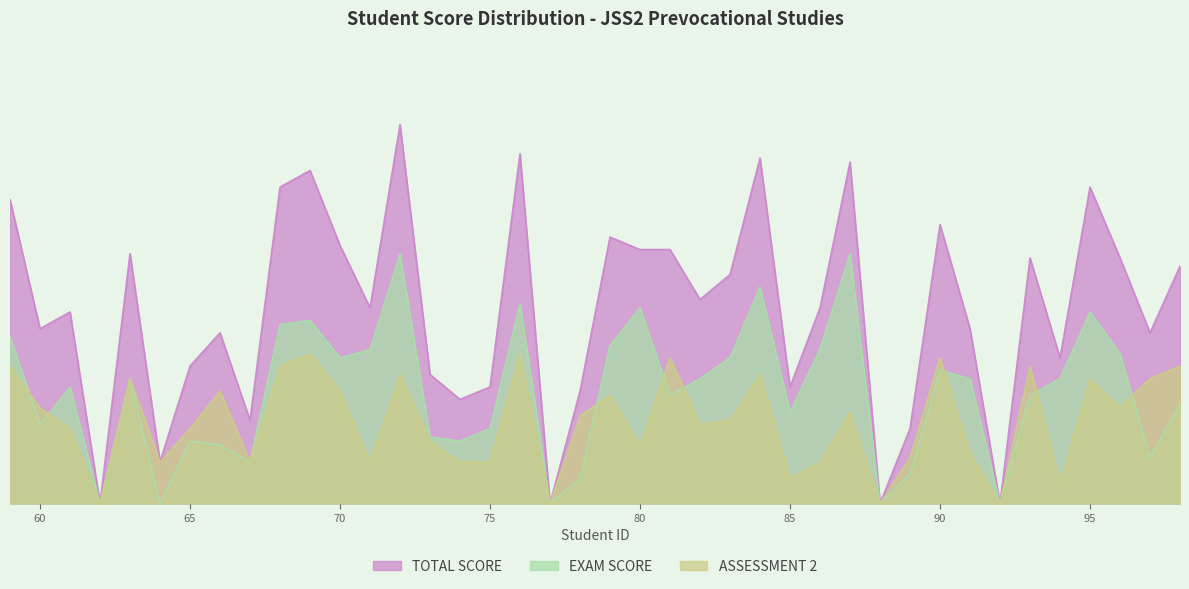

Rank the series by their average value, from lowest to highest.

ASSESSMENT 2, EXAM SCORE, TOTAL SCORE